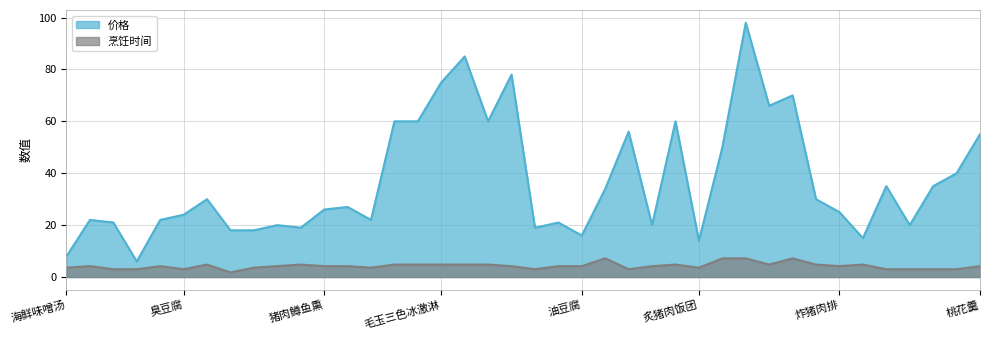

What is the label of the 8th point from the left?

露水煮蛋